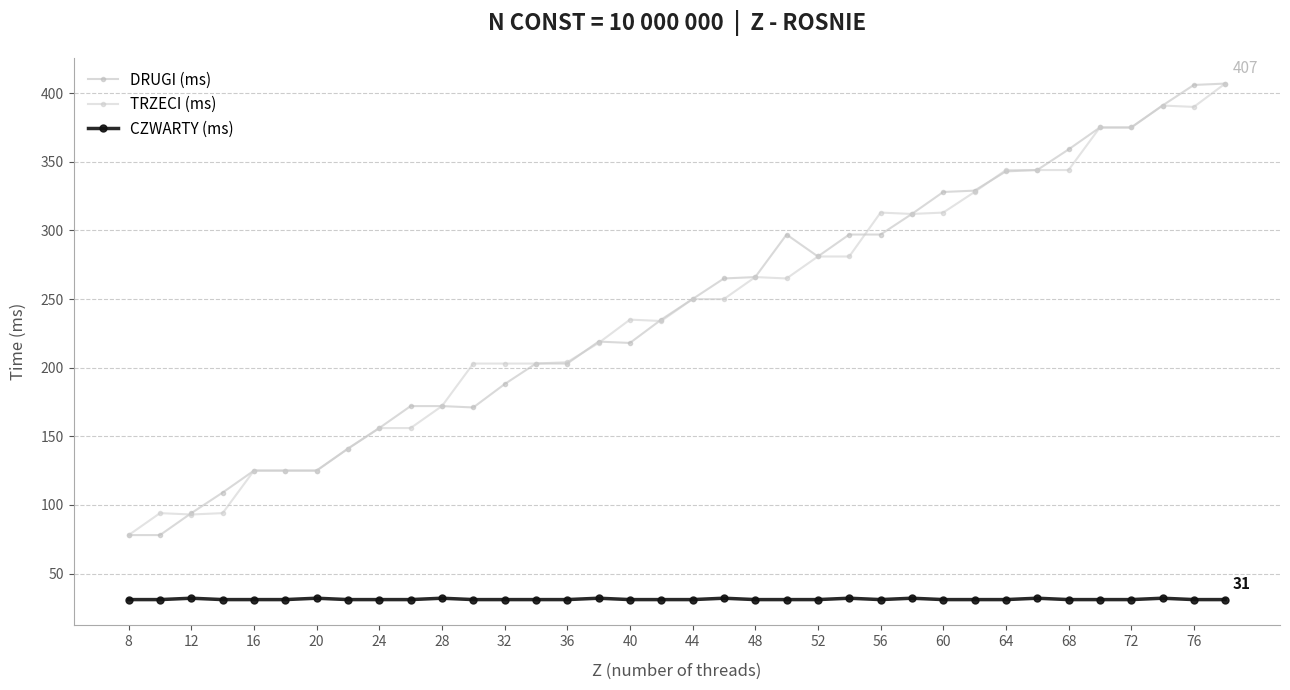

How many data points does each series have?

36